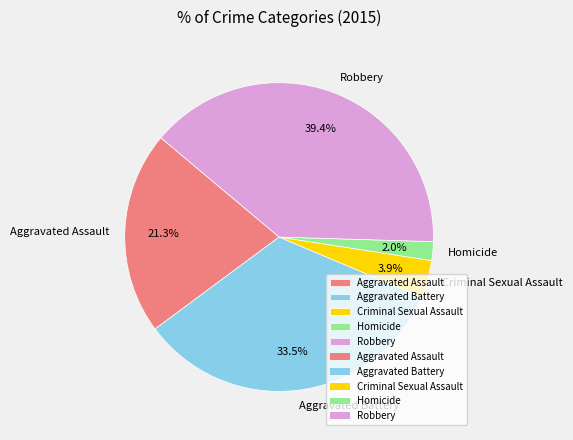

What is the smallest slice in the pie chart?

Homicide